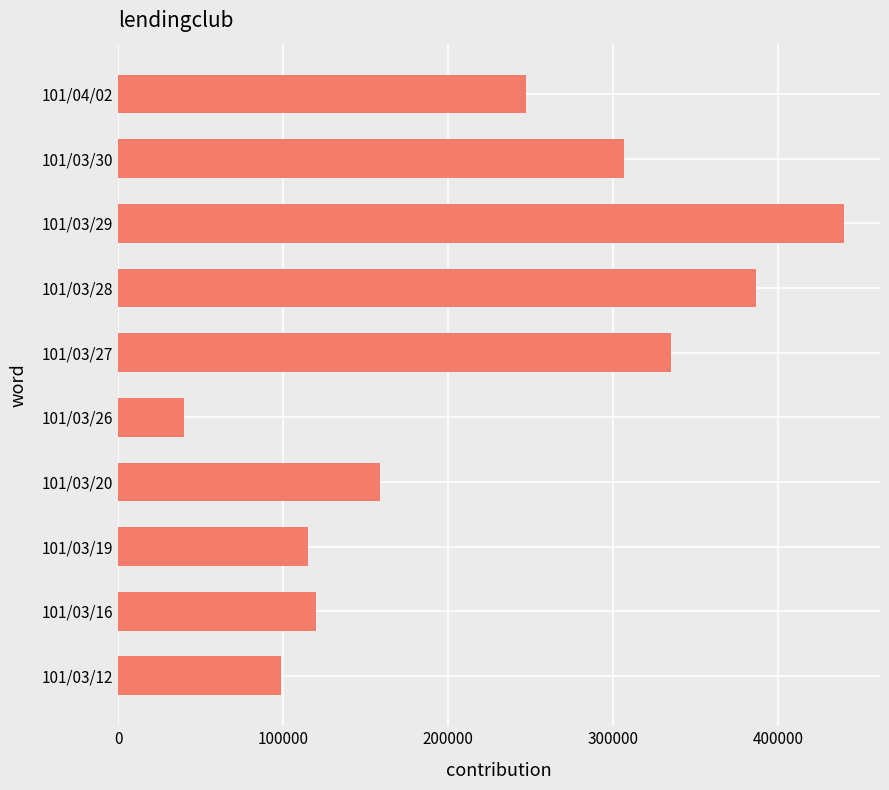

At which label is the value closest to 240000?

101/04/02